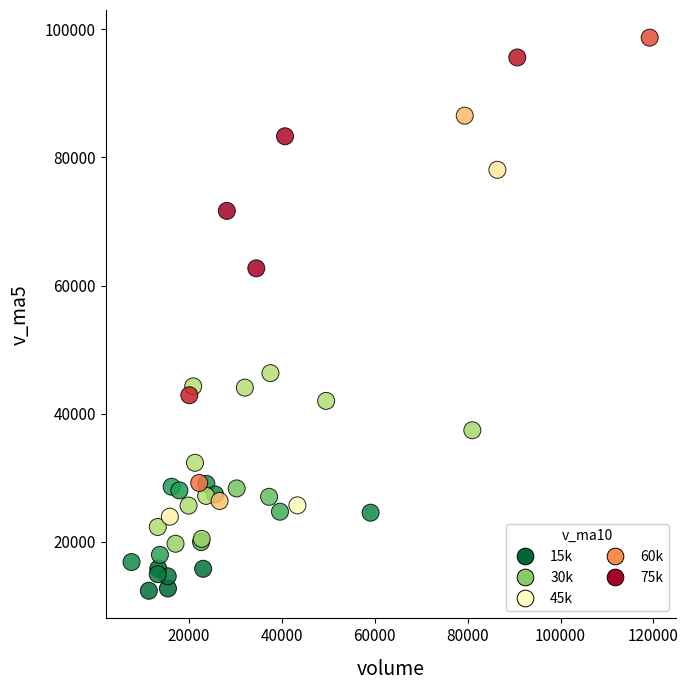

What Y value in the scatter plot is closest to 55529?

62684.8